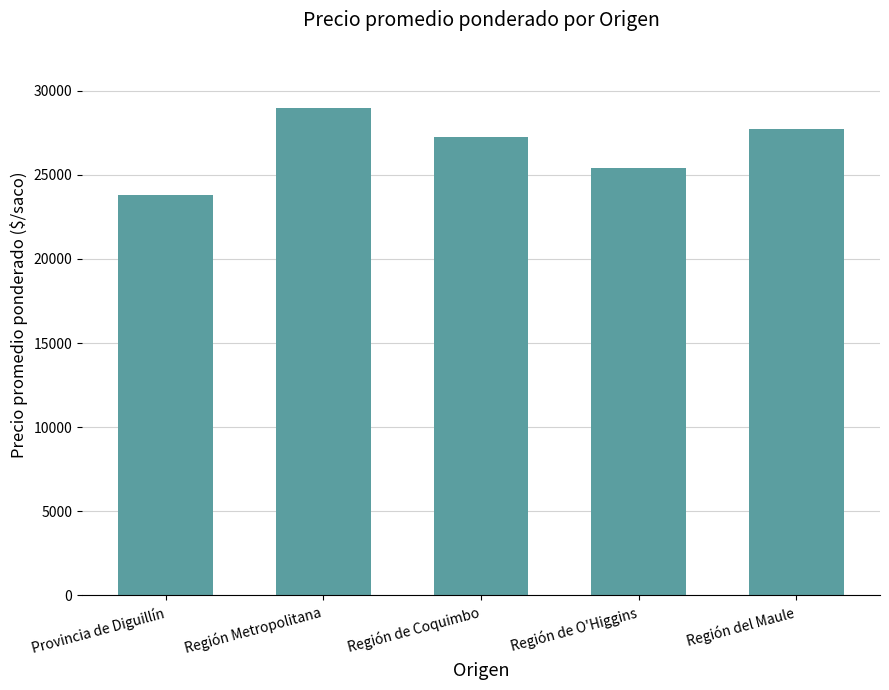

What is the label of the 3rd bar from the right?

Región de Coquimbo